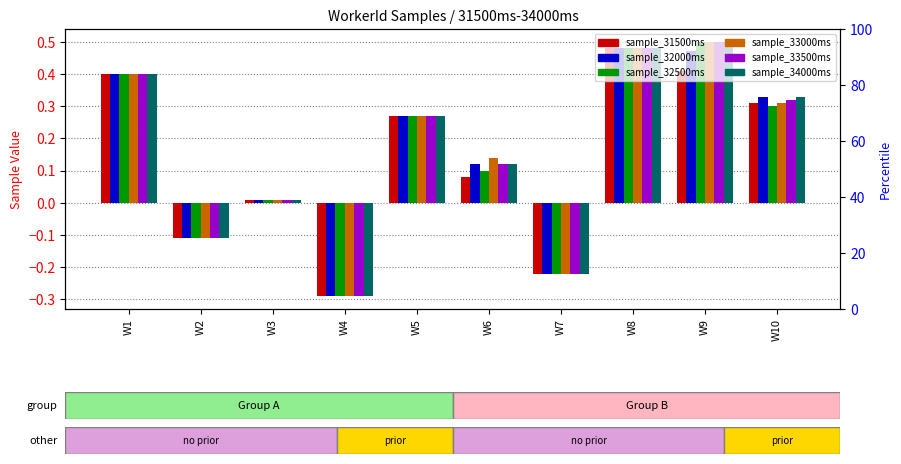

Where does the sample_34000ms series first go above 0?

W1